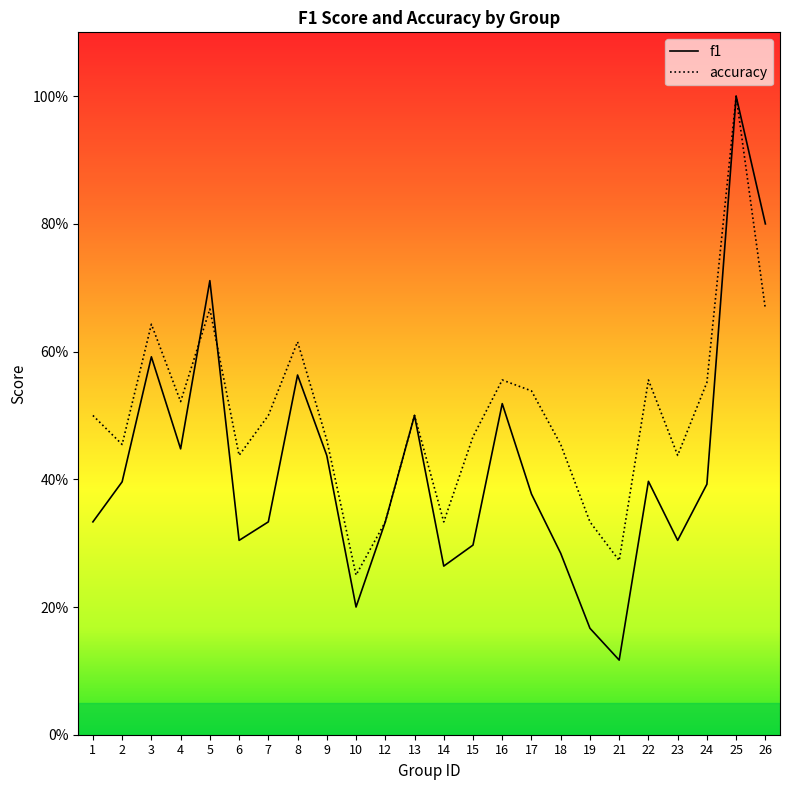

How many lines are shown in the chart?

2